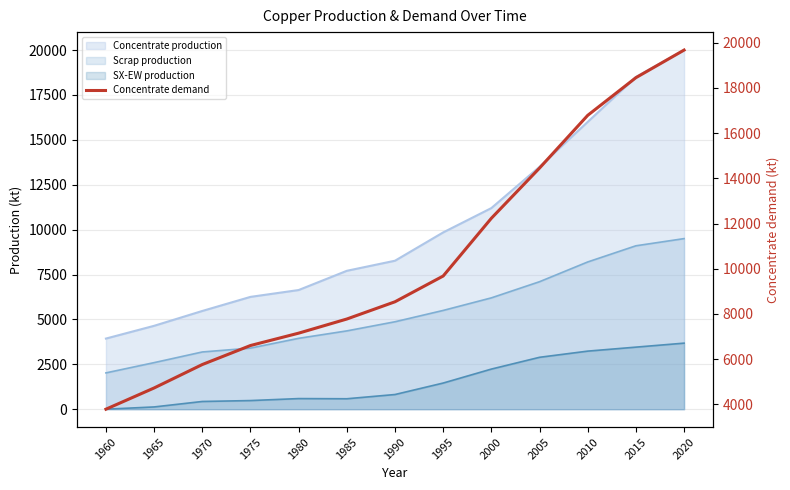

Which label corresponds to the smallest value in the chart?

1960